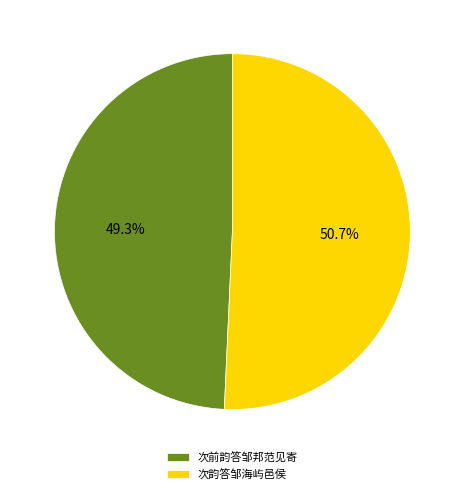

To the nearest percent, what percentage of the pie is 次前韵答邹邦范见寄?

49%